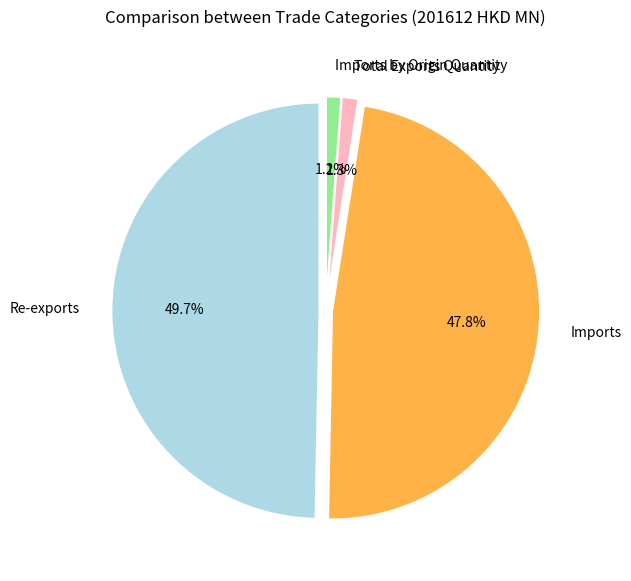

Does Imports by Origin Quantity represent more than half of the total?

No